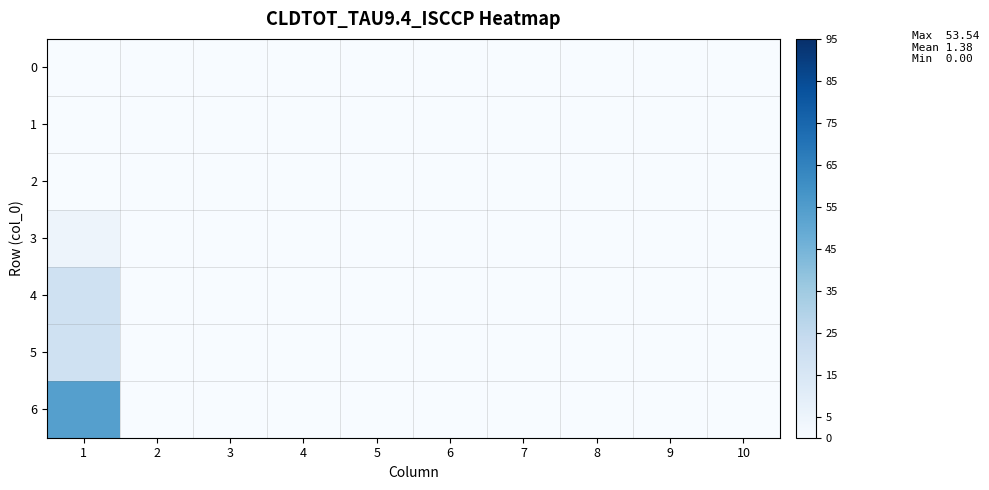

At which category is the sum across all series the highest?

1